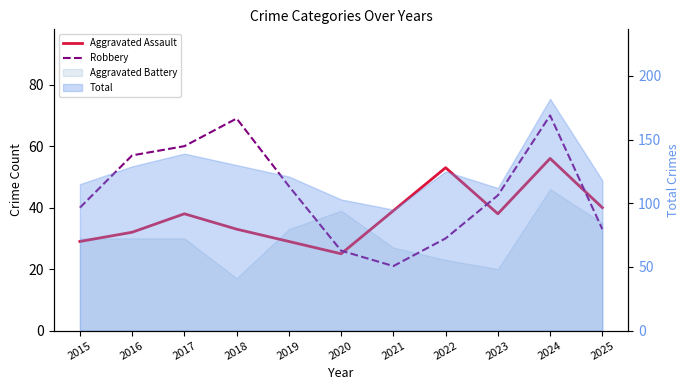

Which series has the widest spread of values?

Robbery